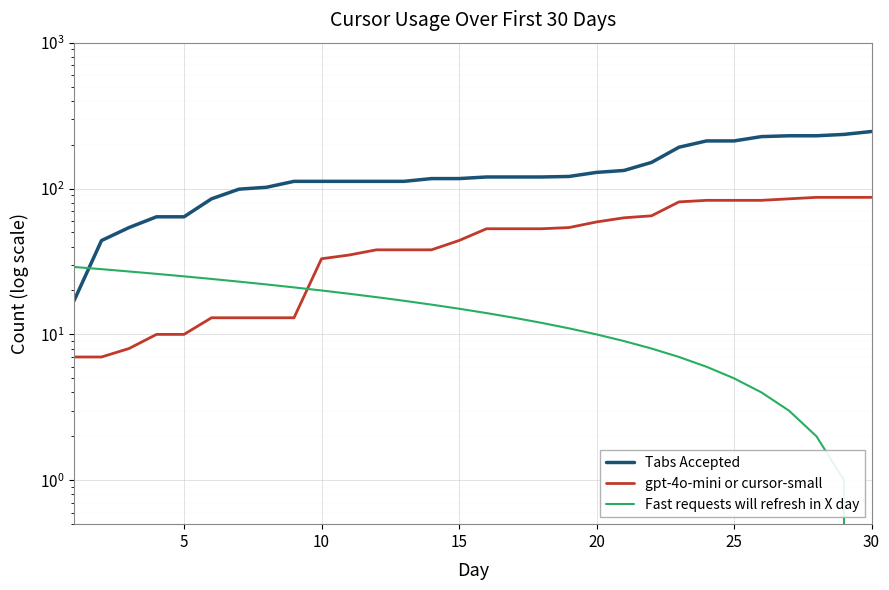

List the series in order of their peak value, lowest first.

Fast requests will refresh in X day, gpt-4o-mini or cursor-small, Tabs Accepted